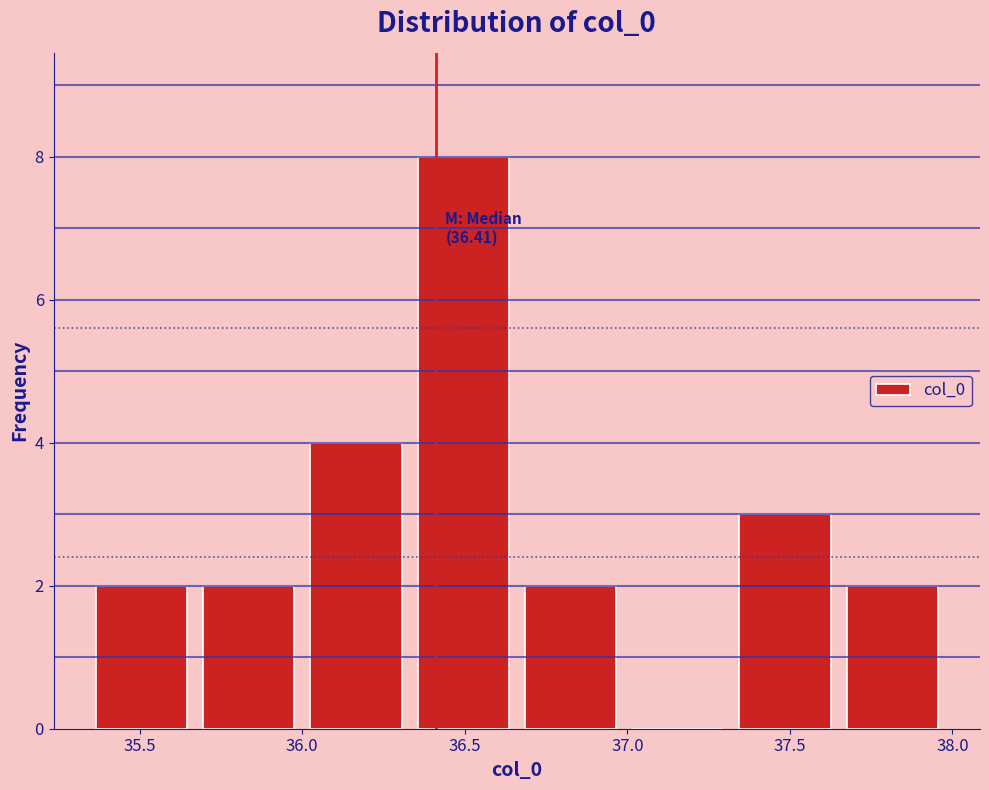

Over which range of the x-axis is the bar tallest?

36.33 to 36.66